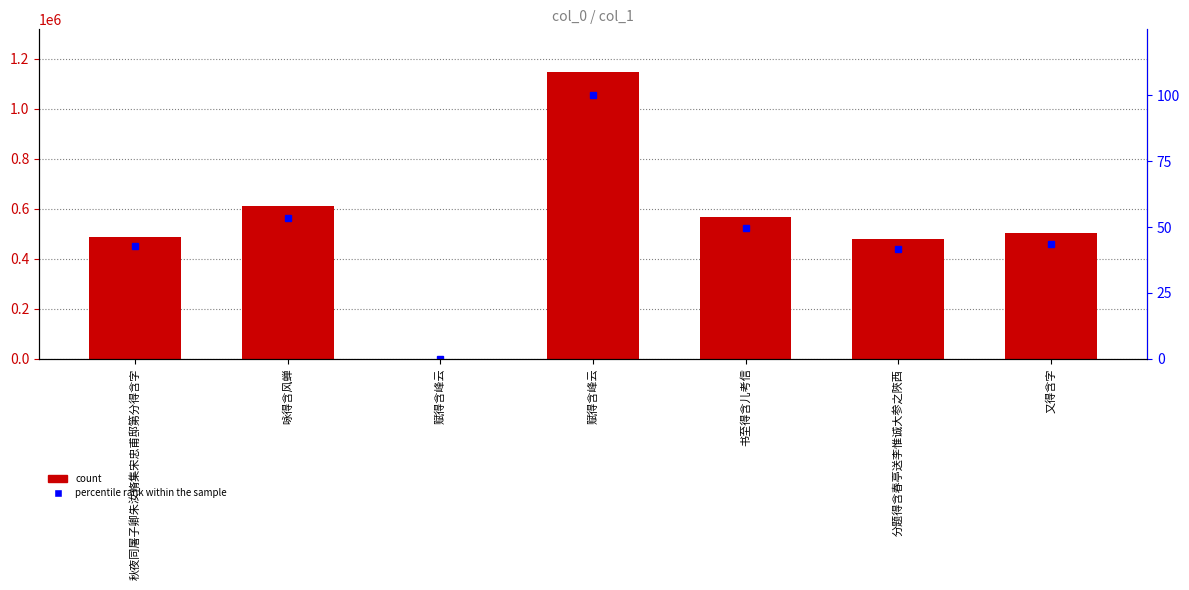

At which label does count reach its peak?

赋得含峰云